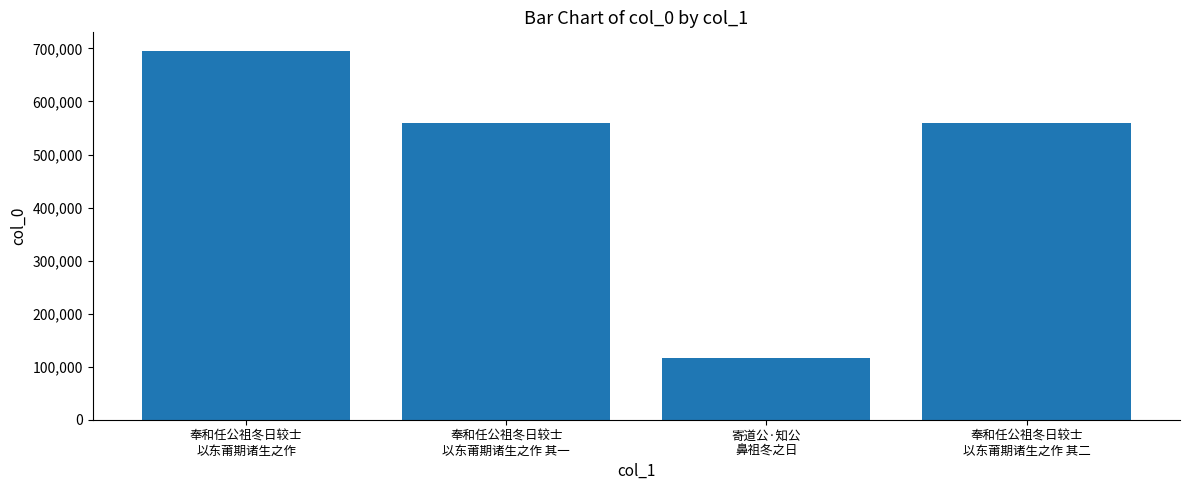

What is the smallest value displayed?

116617